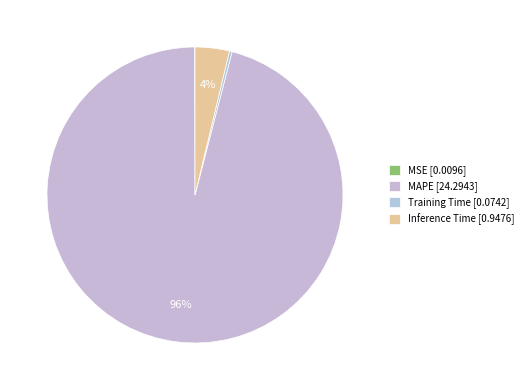

Which slice represents more than half of the pie?

MAPE